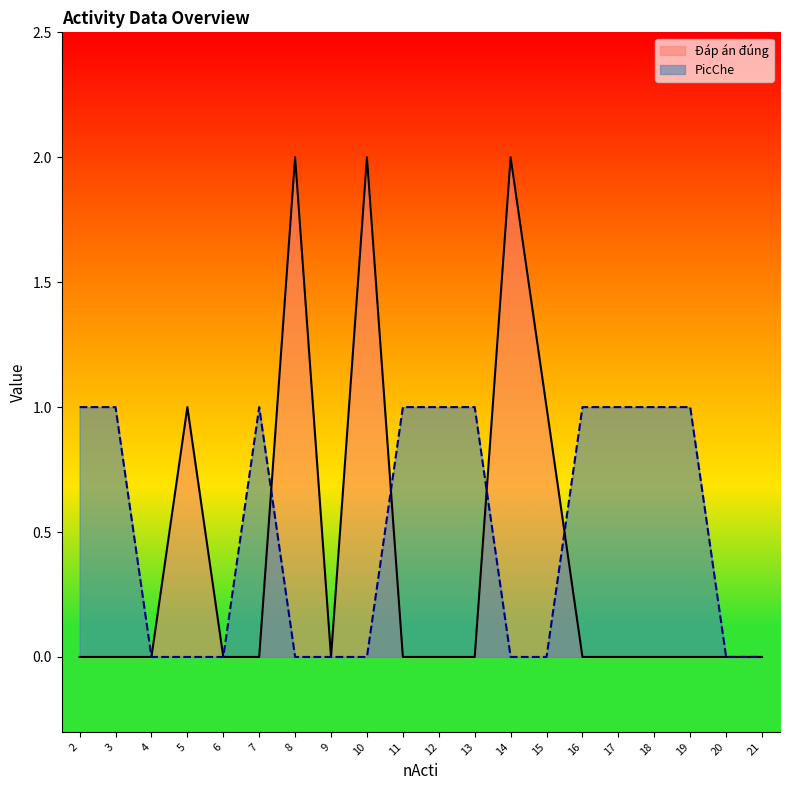

True or false: PicChe has more than 1 points higher than both neighbors.

False